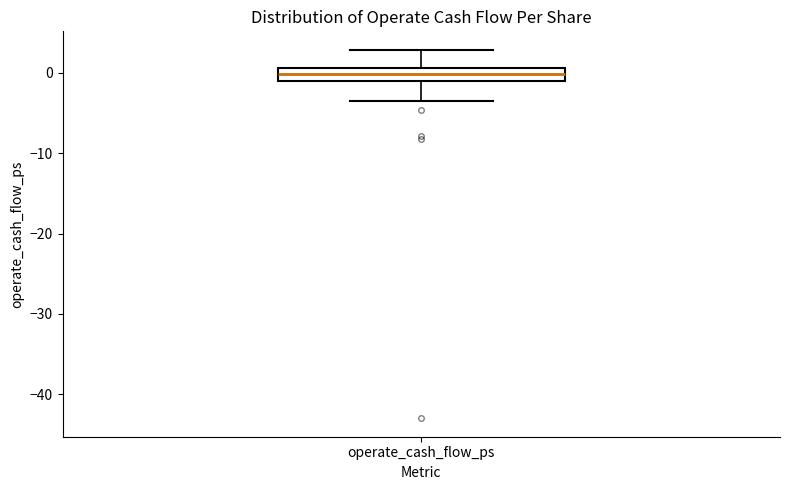

Read this box plot against the y-axis: the position of the median line, the range covered by the box, and the ends of both whiskers. The values are not printed on the chart, so give them approximately, as read against the axis.

median 0, box -1 to 1, whiskers -3 to 3